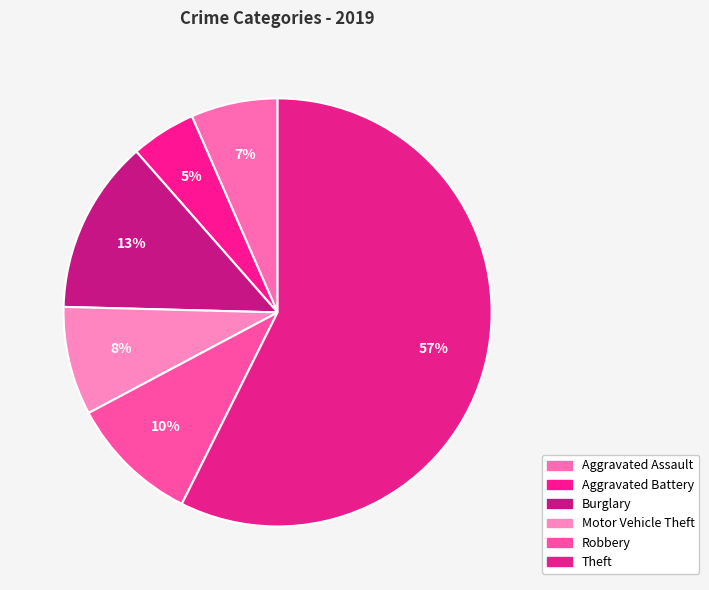

Which category accounts for the majority?

Theft